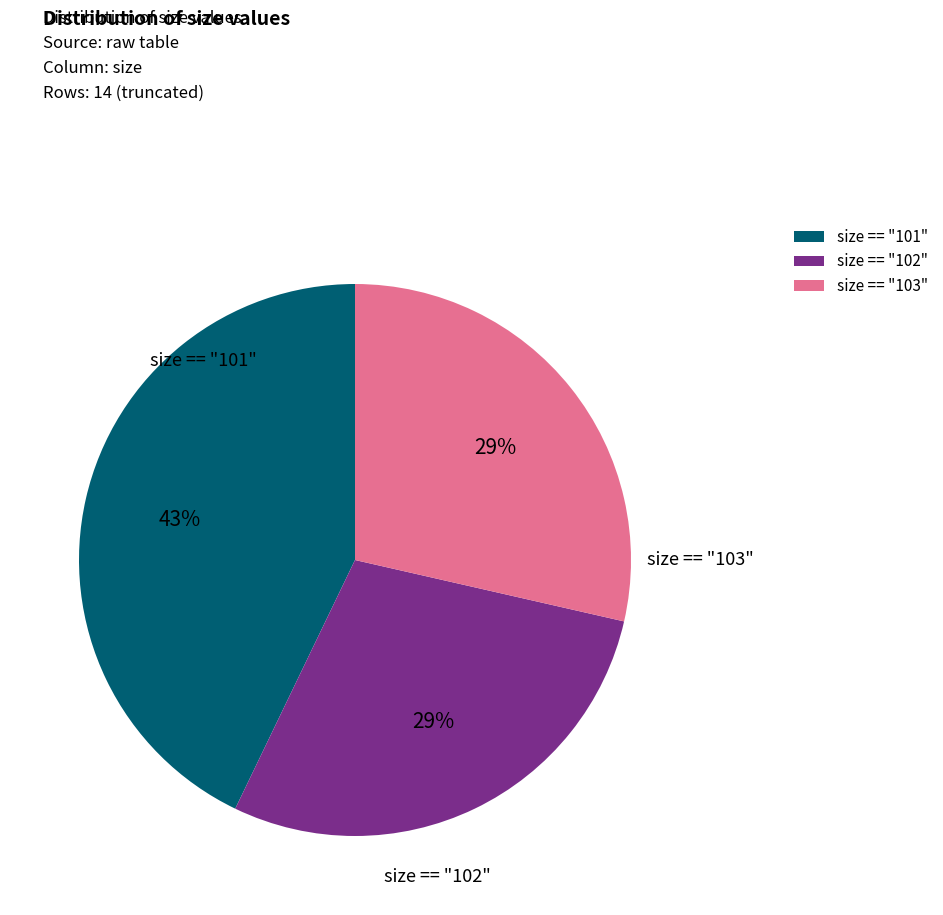

To the nearest percent, what is the average slice percentage?

33%